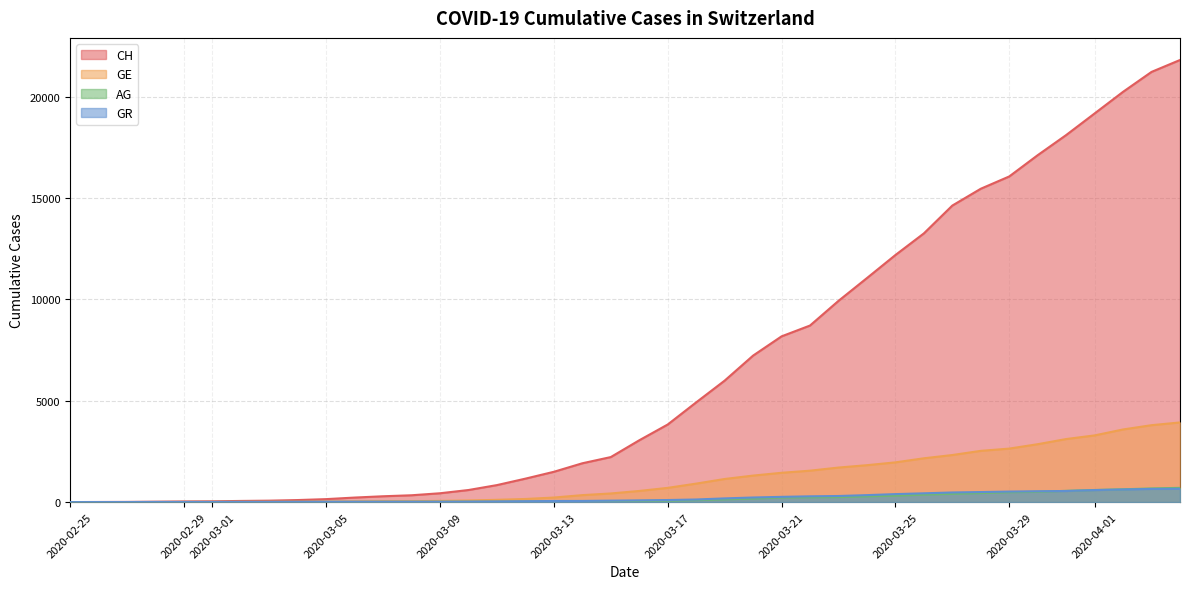

What are all the series names shown in the legend?

CH, GE, AG, GR